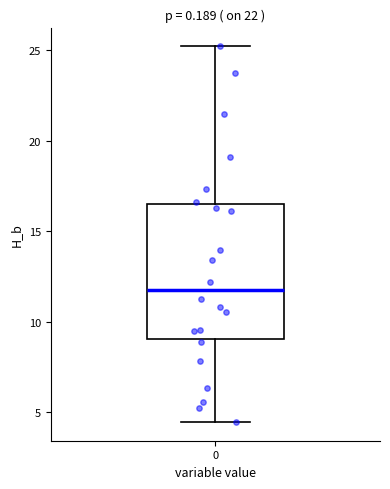

Where does the median line of the box at x = 0 sit on the y-axis? The values are not printed on the chart, so give them approximately, as read against the axis.

11.5